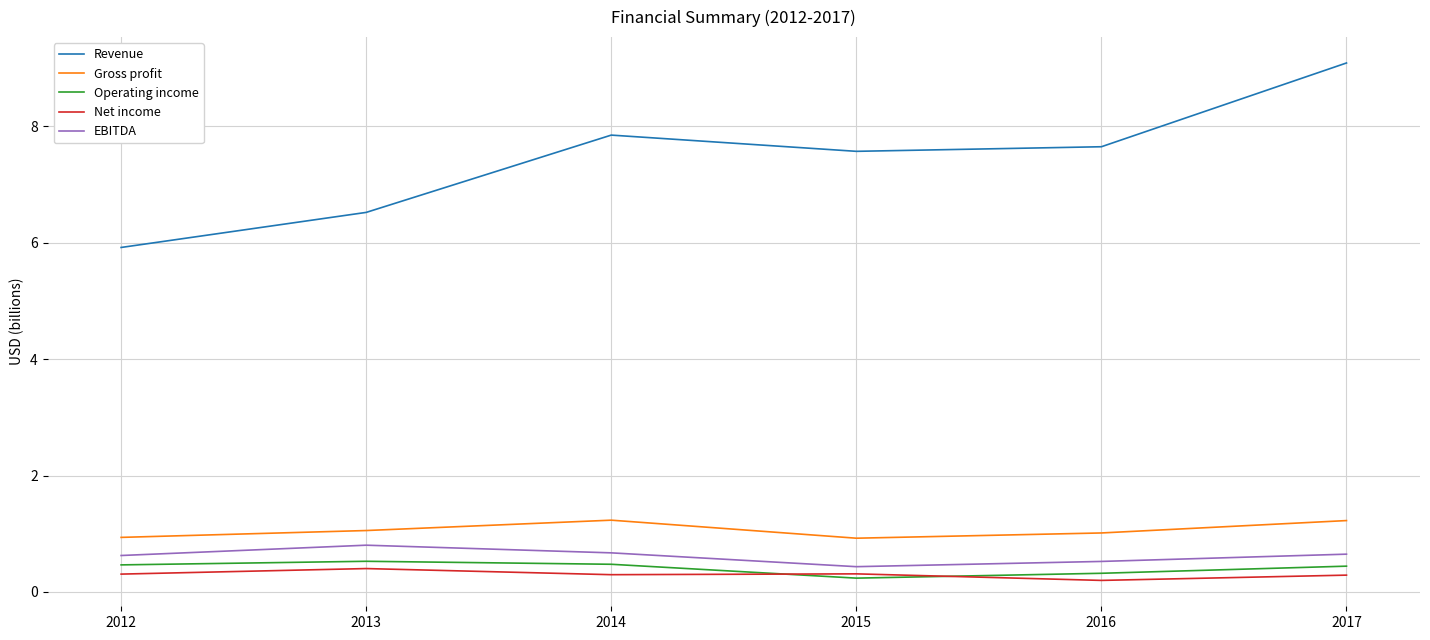

Is the value of Gross profit at 2013 greater than the value of Net income at 2017?

Yes